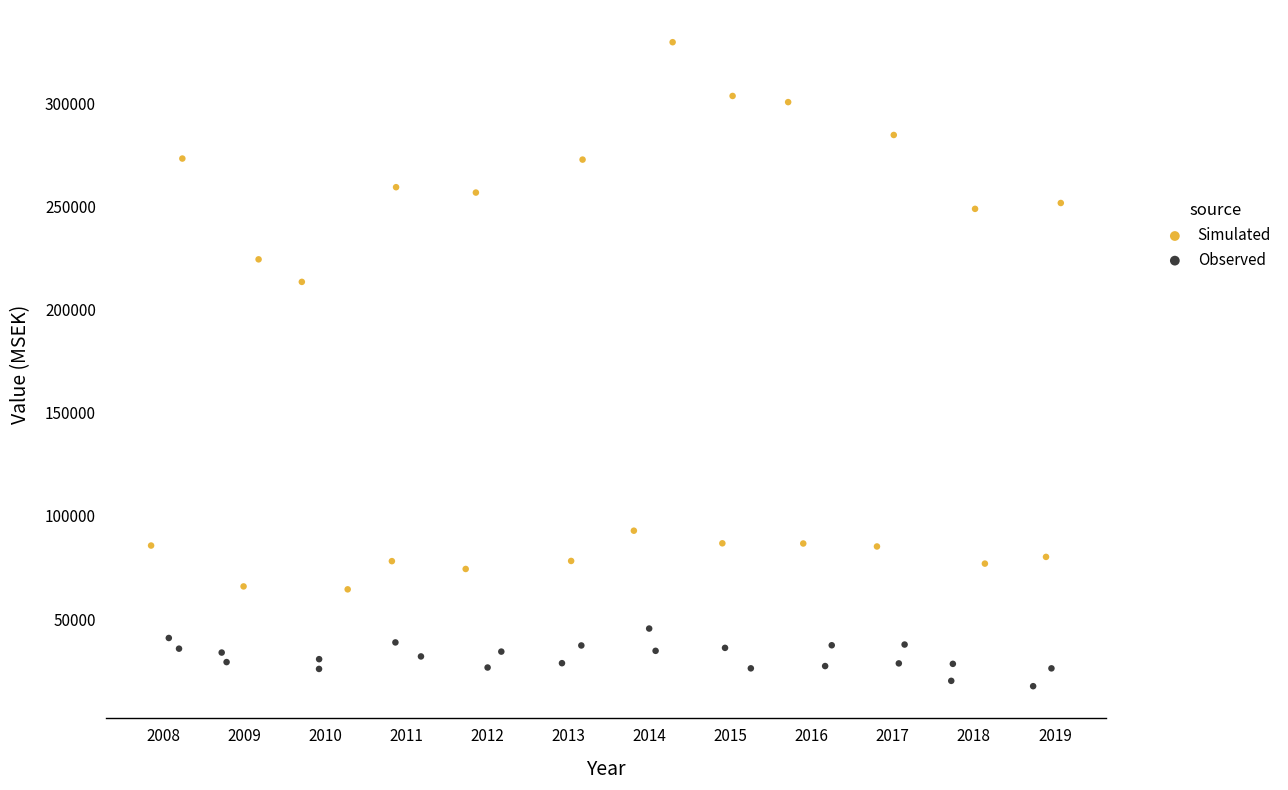

Which series reaches the maximum Y coordinate?

Simulated